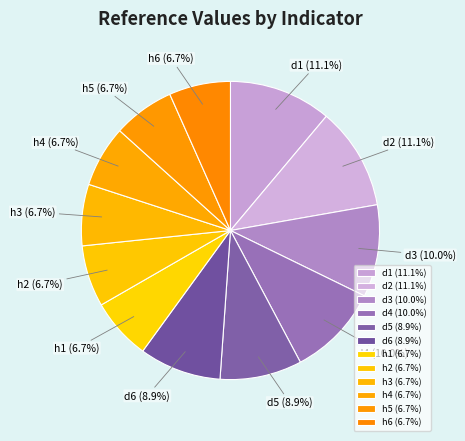

The h4 slice represents 14% of the pie. True or false?

False